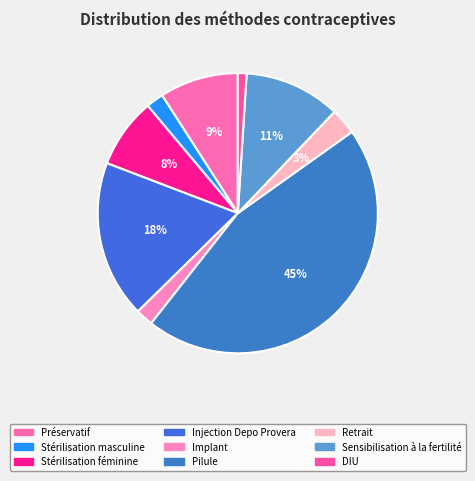

Which category has the biggest portion of the pie?

Pilule